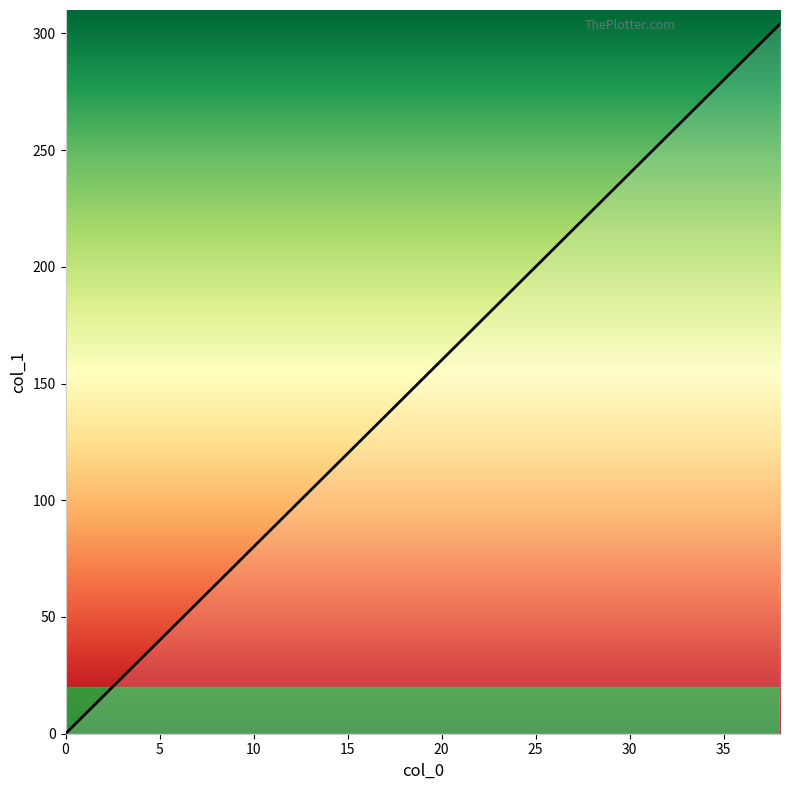

What is the greatest value displayed?

304